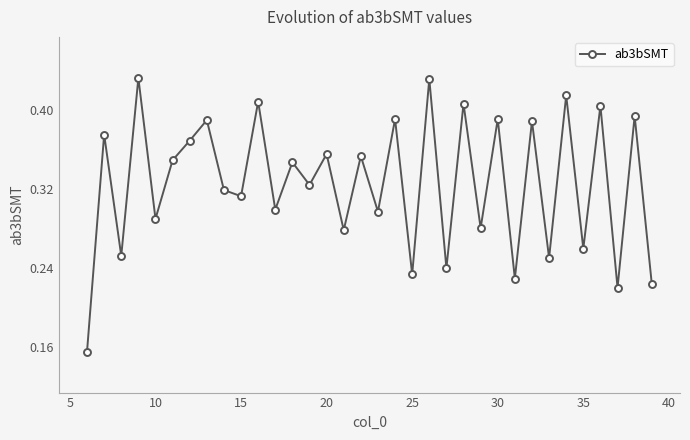

True or false: the data has more than 1 interior local peaks.

True